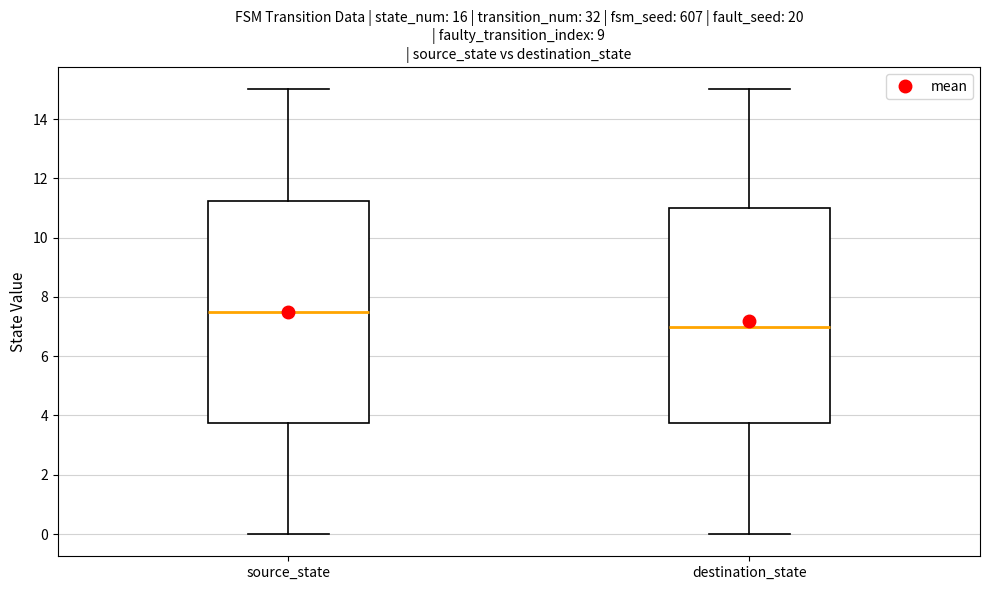

Comparing the boxes themselves (not the whiskers), which one is the tallest?

source_state